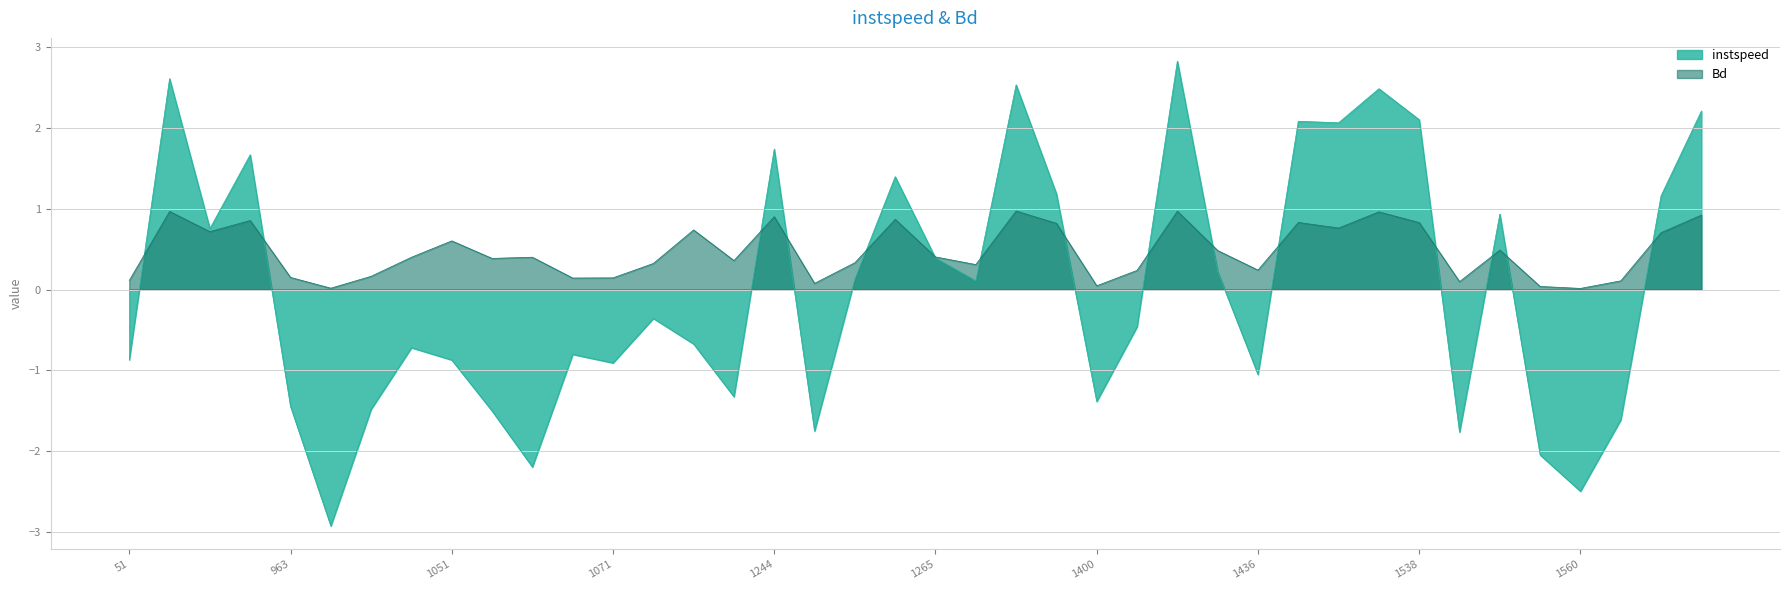

What is the difference between the maximum and minimum values in the instspeed series?

5.8